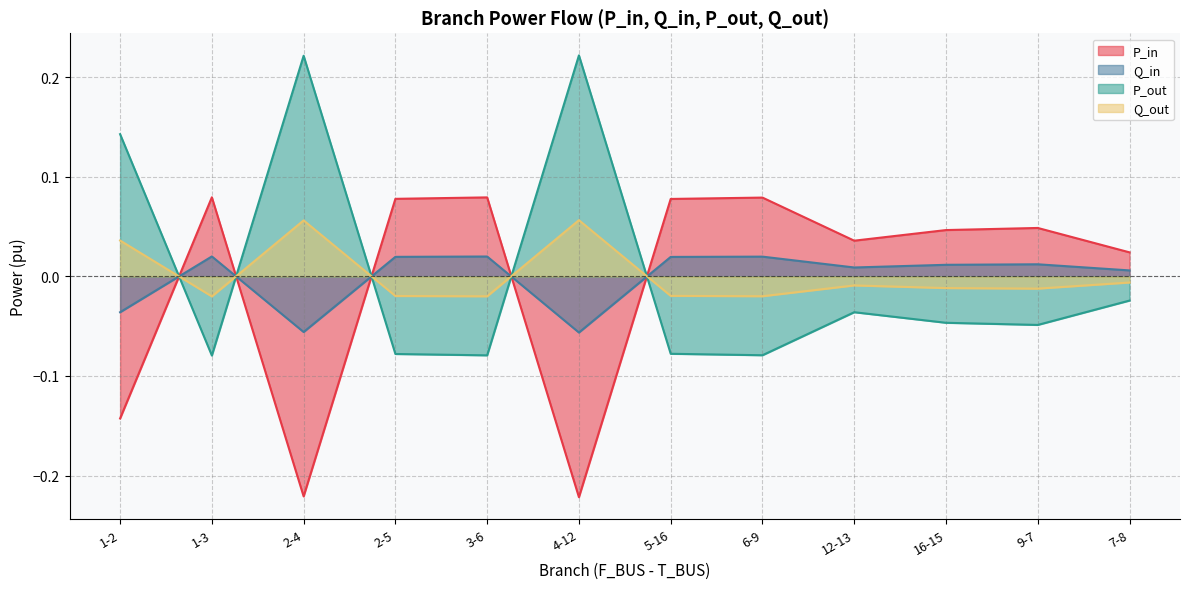

What is the label of the 9th point from the right?

2-5